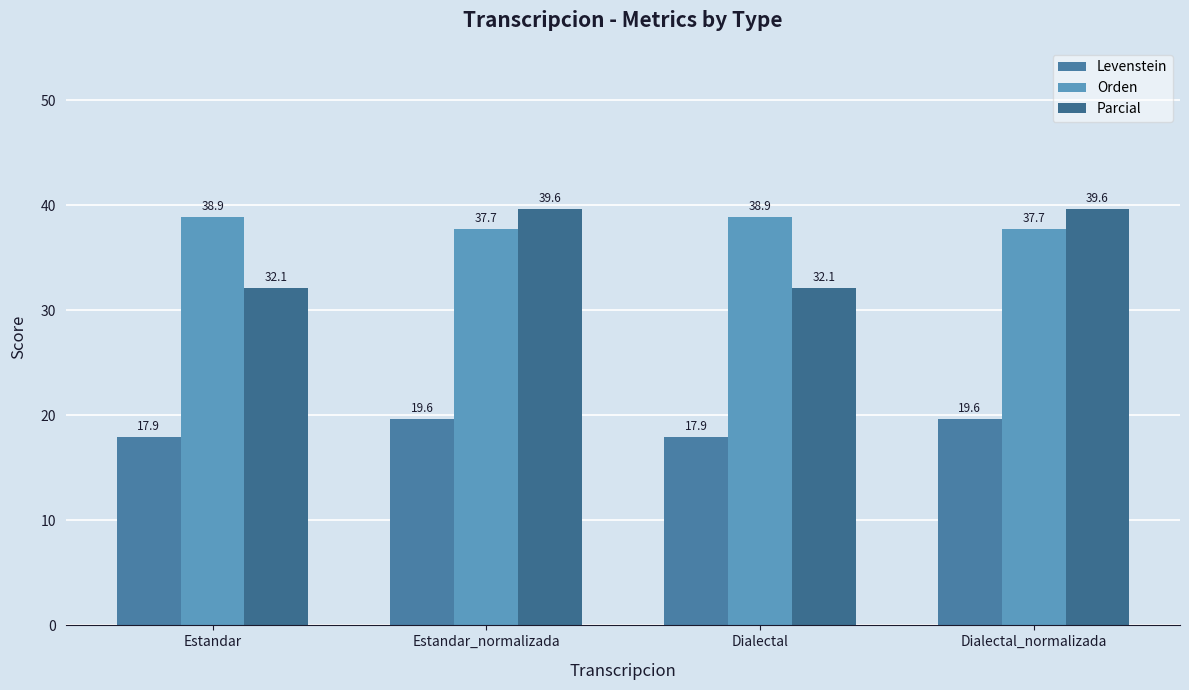

What is the maximum value shown in the chart?

39.6